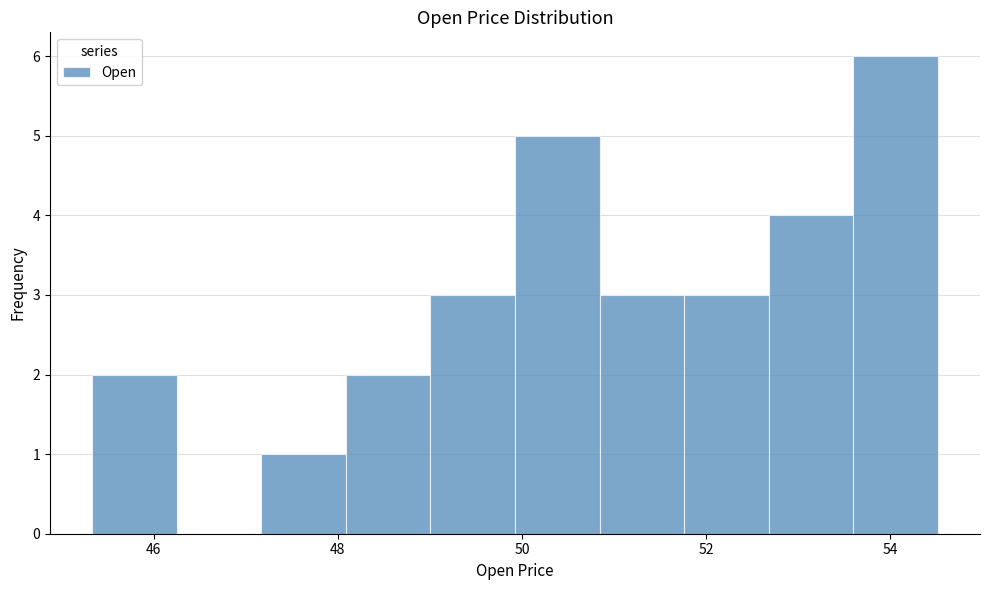

Which range on the x-axis has the tallest bar?

53.6 to 54.6